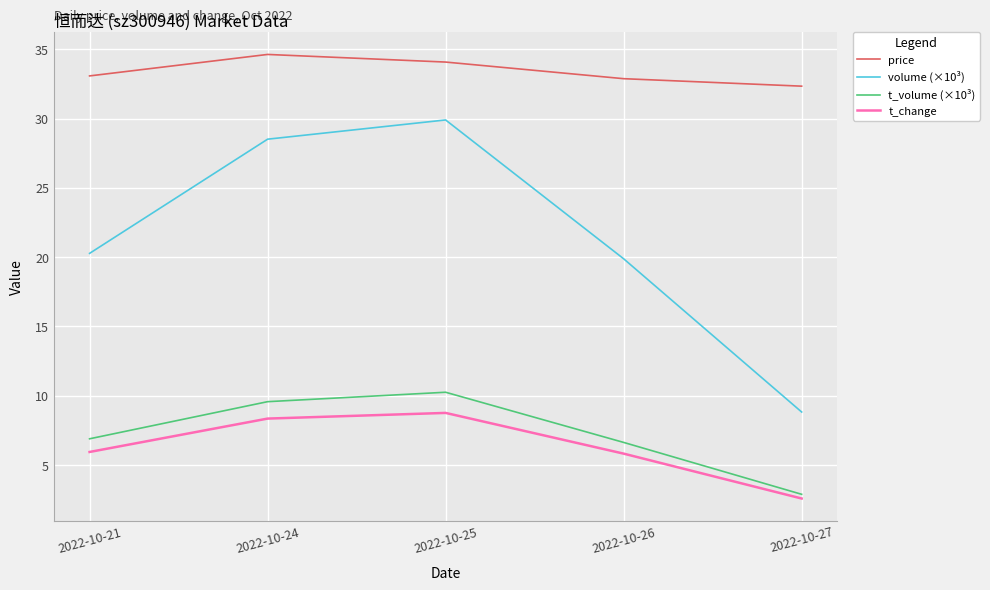

What are all the series names shown in the legend?

price, volume (×10³), t_volume (×10³), t_change